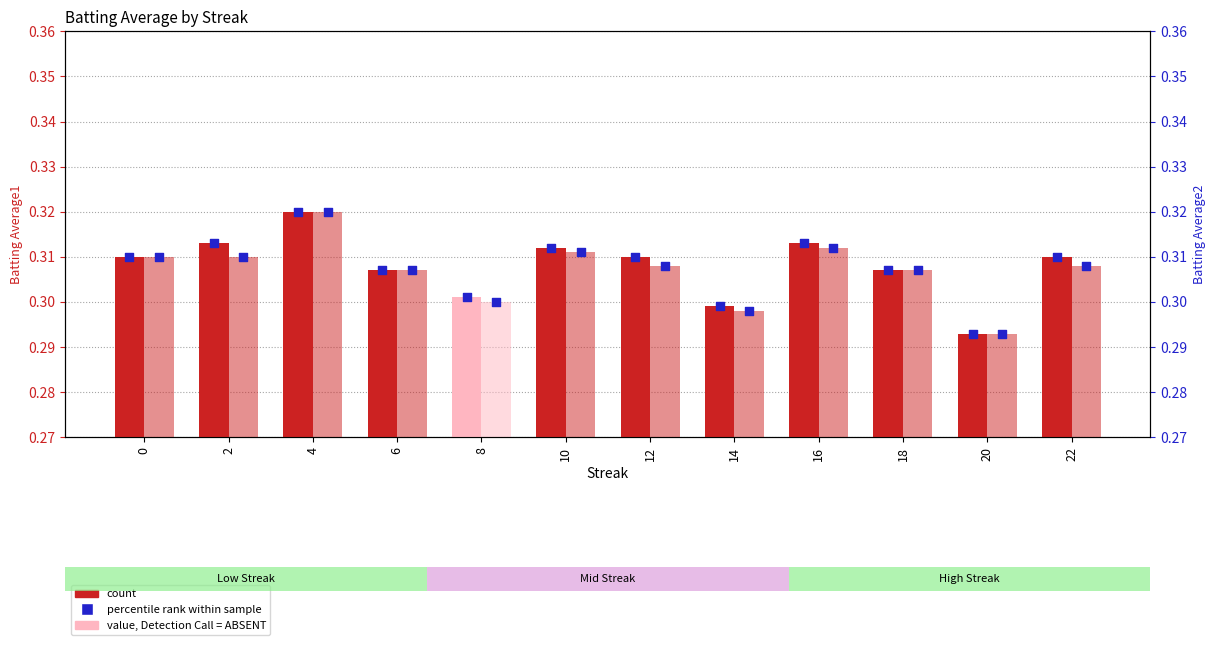

What is the total value across all series at 14?

1.2